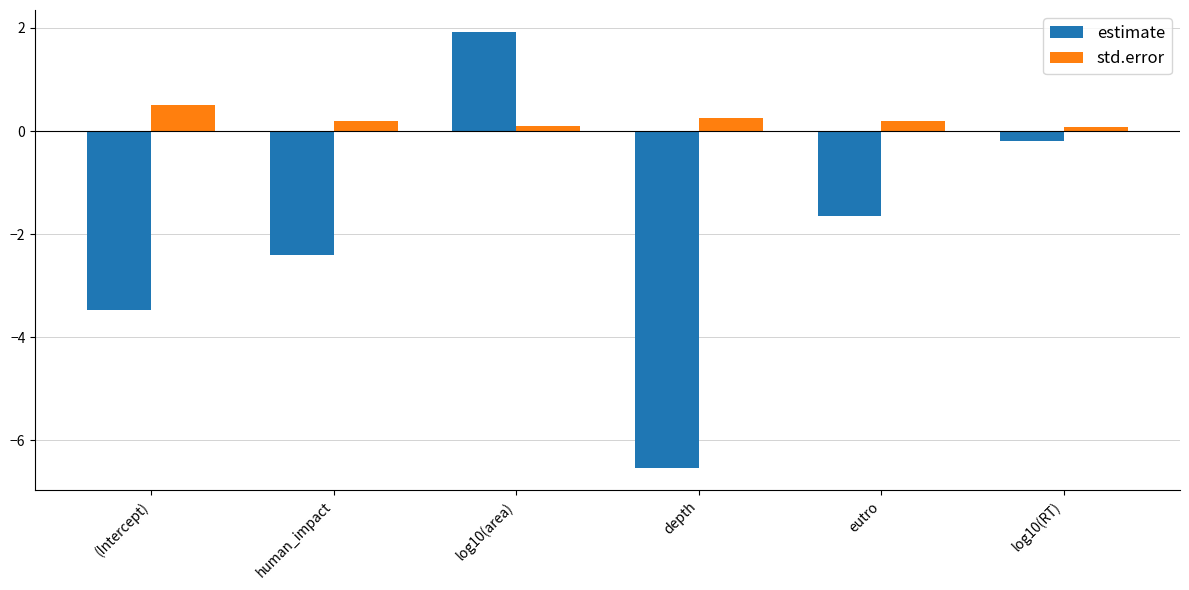

What is the total value across all series at log10(area)?

2.0